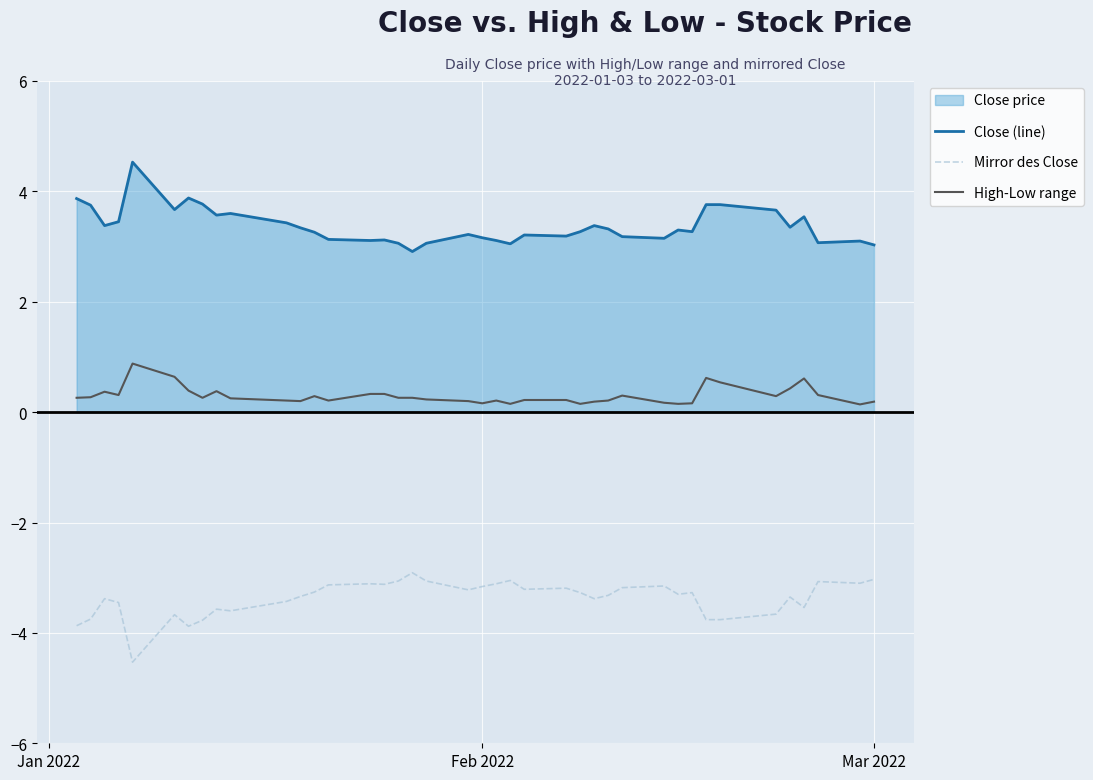

Which series has the largest total across all categories?

Close (line)